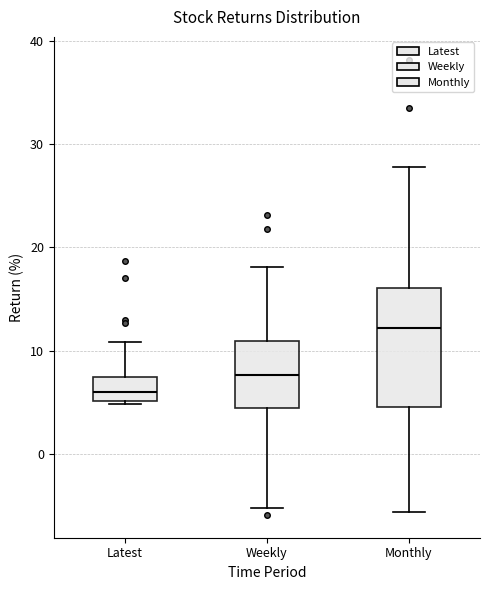

Reading left to right, transcribe this box plot: for each box, give where its median line is, the range the box spans, and where its two whiskers end, as read against the y-axis. The values are not printed on the chart, so give them approximately, as read against the axis.

Latest: median 6, box 5 to 7, whiskers 5 to 11
Weekly: median 8, box 4 to 11, whiskers -5 to 18
Monthly: median 12, box 5 to 16, whiskers -6 to 28